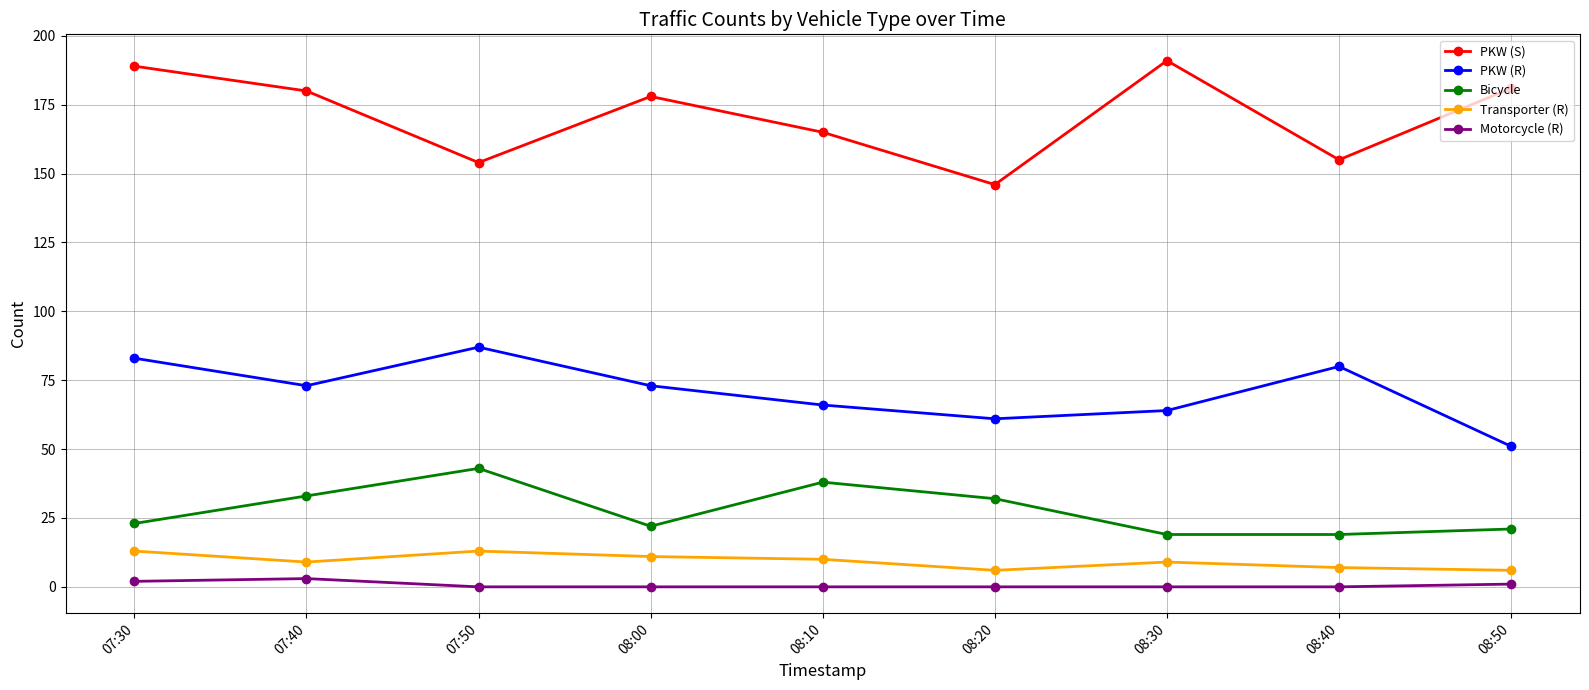

What is the difference between the maximum and minimum values in the Bicycle series?

24